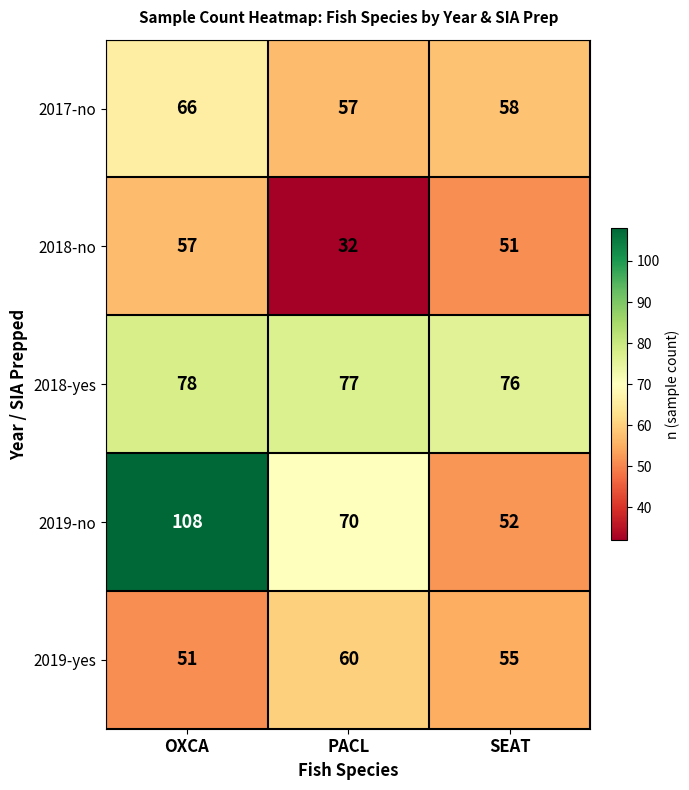

Which series changed the most between PACL and SEAT?

2018-no